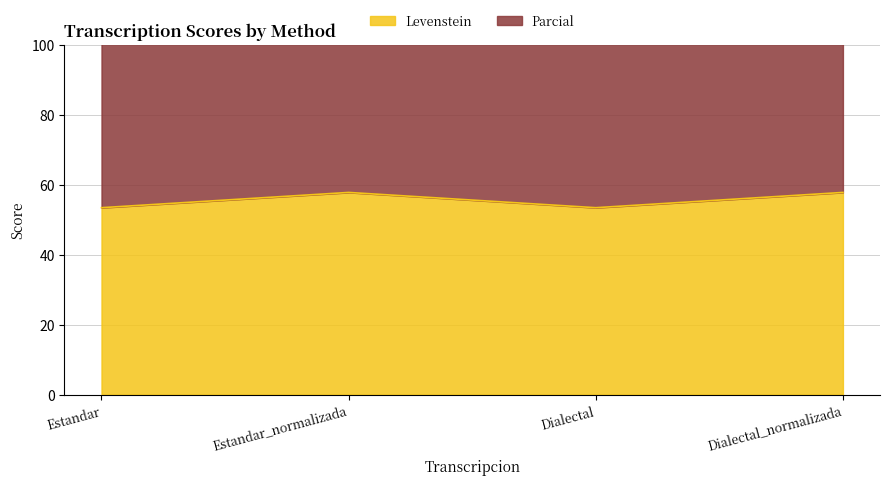

True or false: Levenstein has a value of 90.5 at Dialectal_normalizada.

False